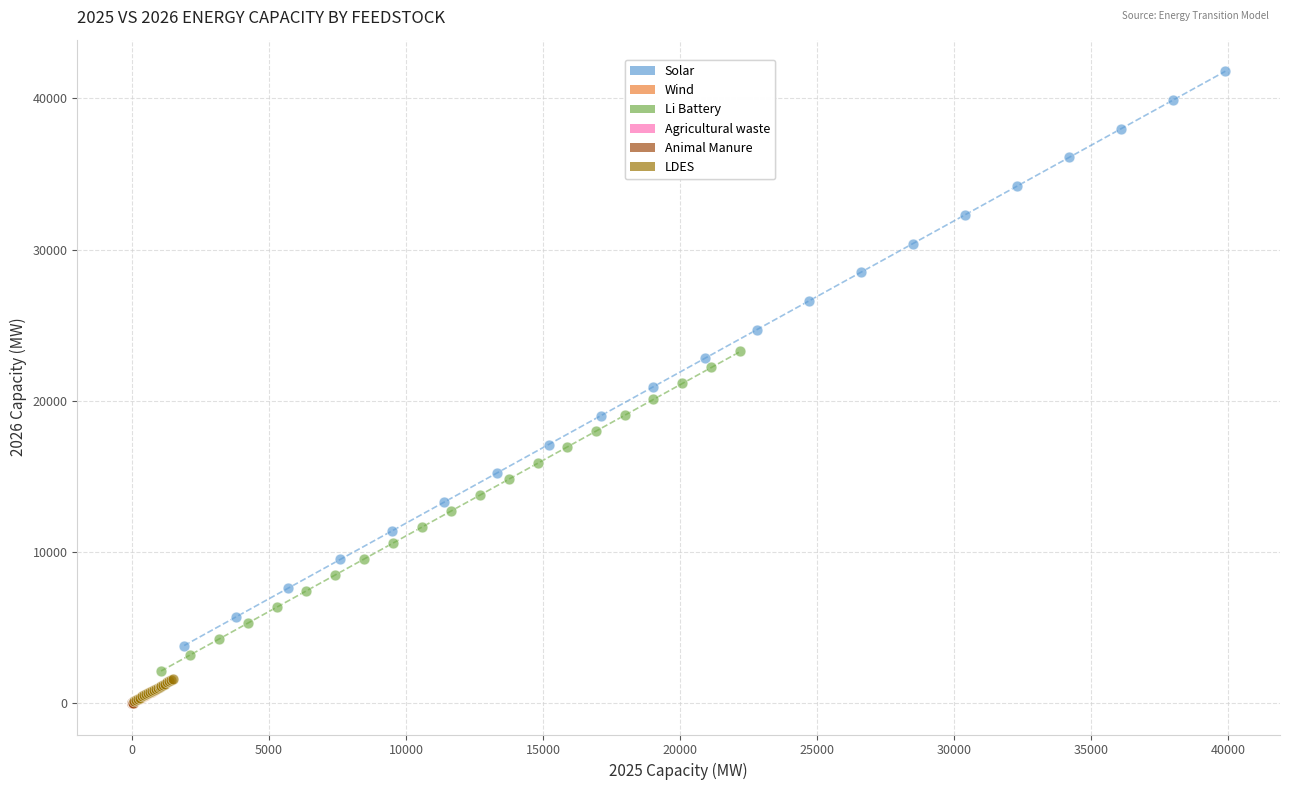

Which series has the largest Y range (max minus min)?

Solar